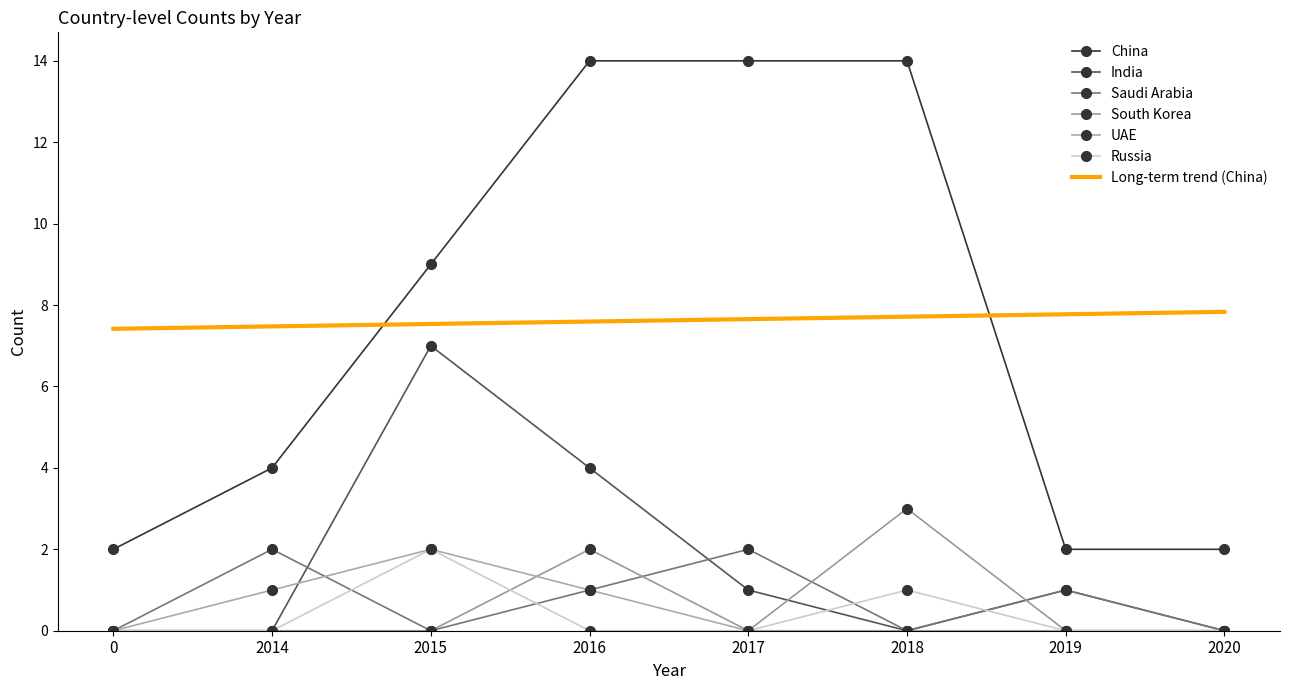

True or false: South Korea and Saudi Arabia intersect in this chart.

True